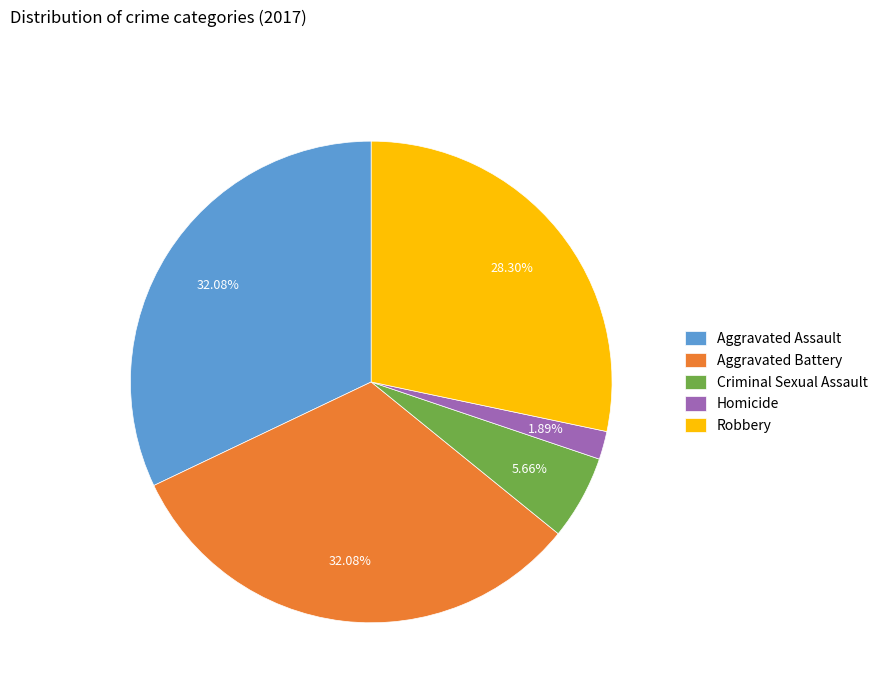

Is it true that Aggravated Battery is 32% of the pie?

True